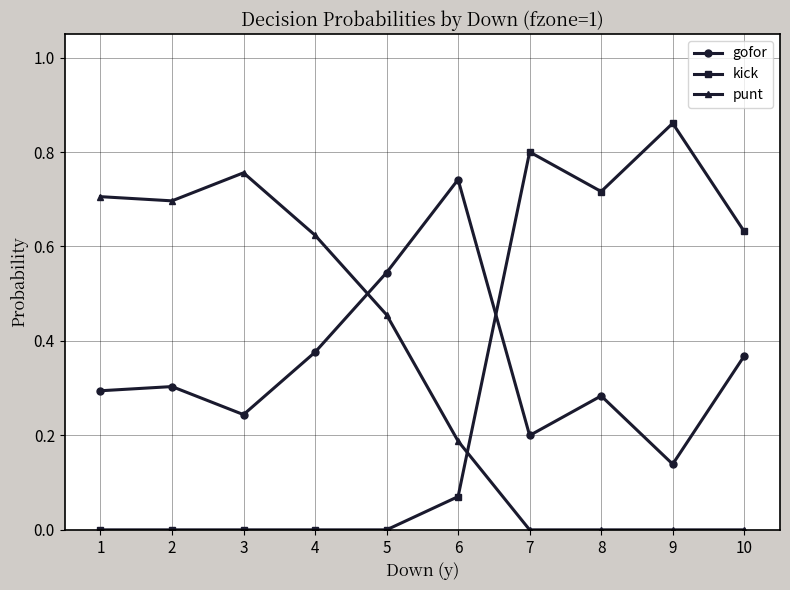

Which series has the widest spread of values?

kick